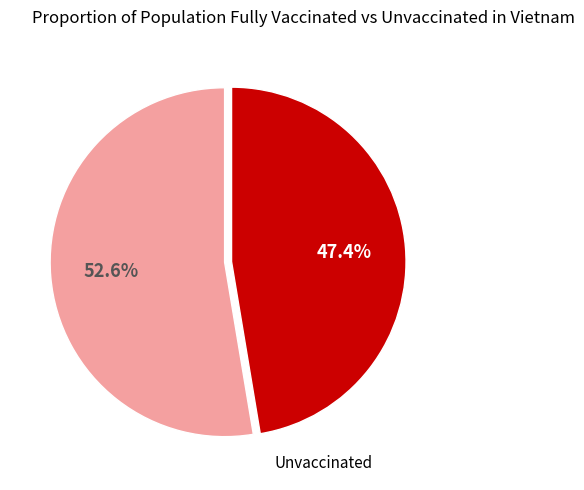

To the nearest percent, what is the difference between the largest and smallest slice percentages?

5%